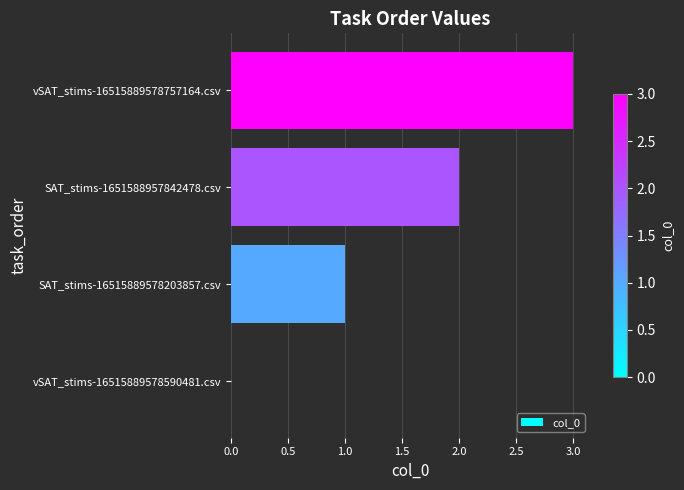

True or false: the data shows 2 at SAT_stims-1651588957842478.csv.

True